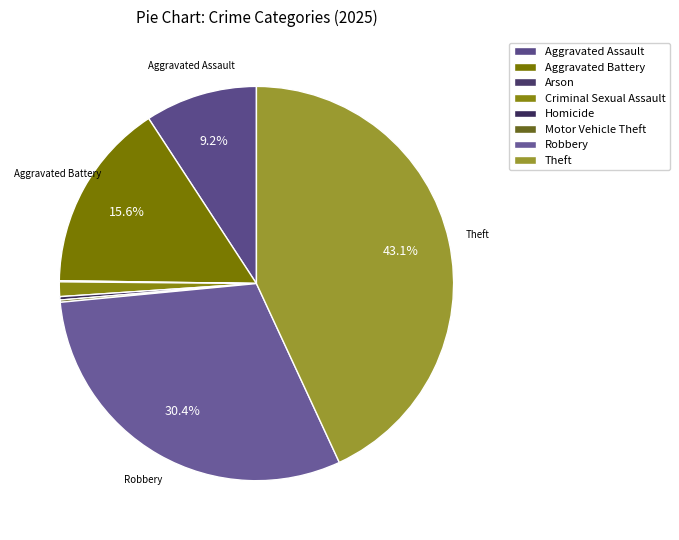

To the nearest percent, what is the difference between the largest and smallest slice percentages?

43%